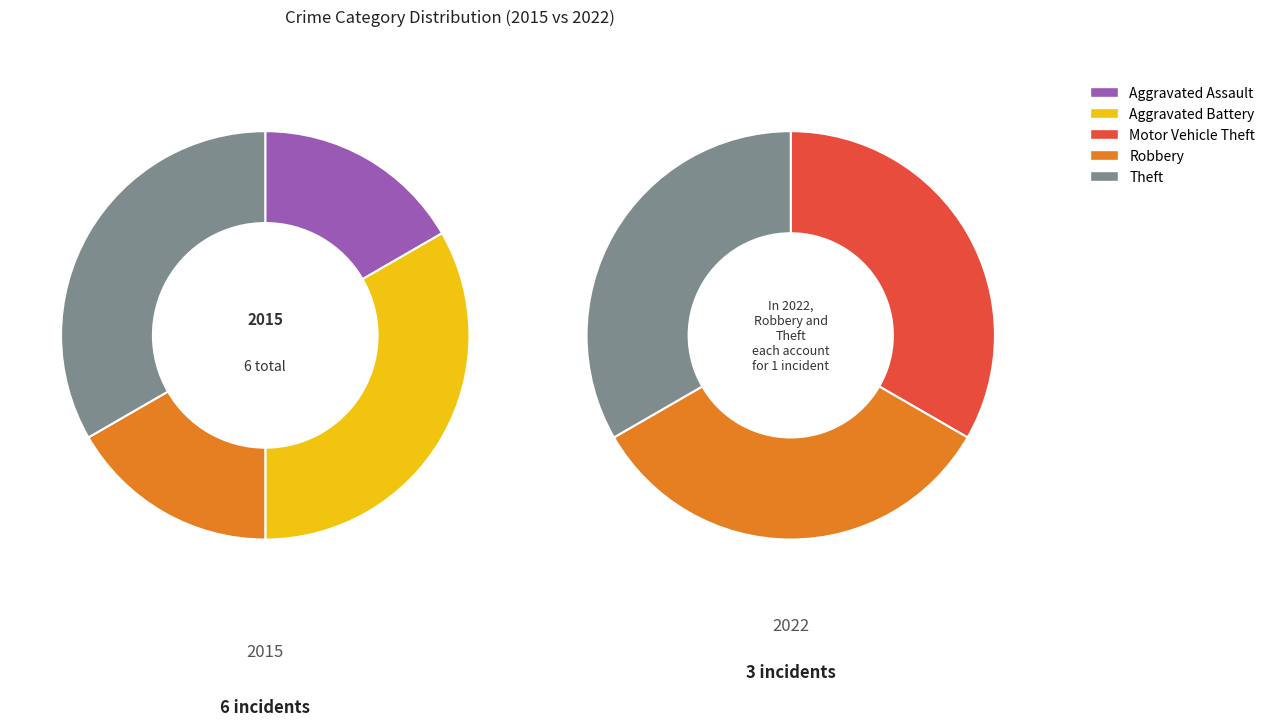

Count the number of slices in the pie.

5